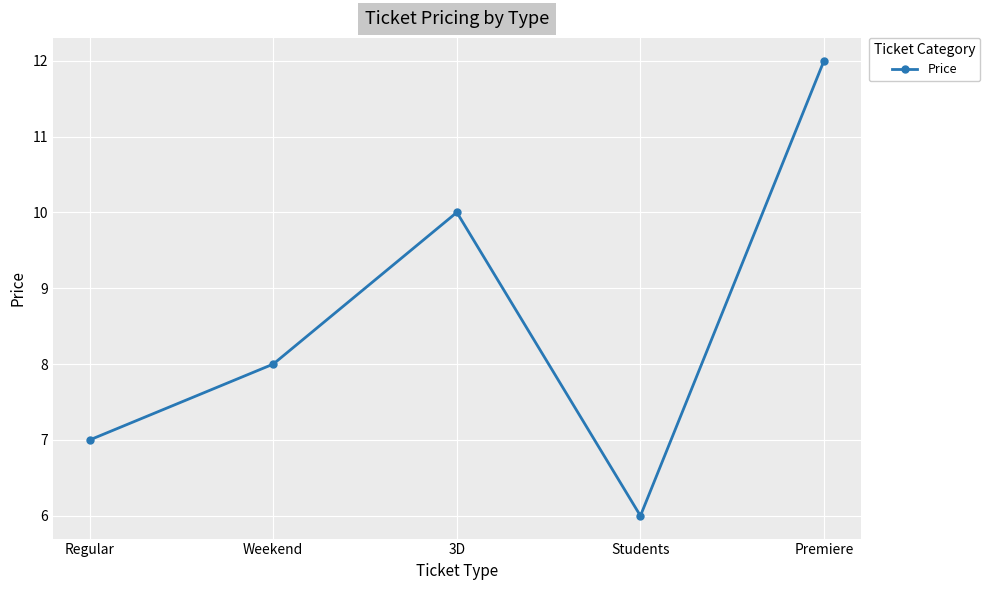

What is the change in value from Regular to 3D?

+3